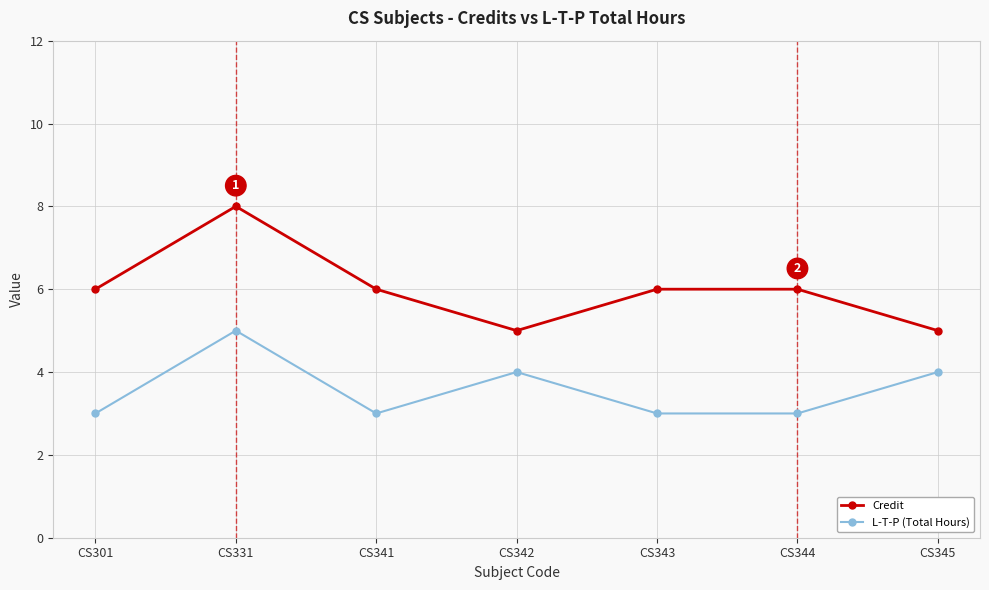

How many interior local valleys does the Credit series have?

1